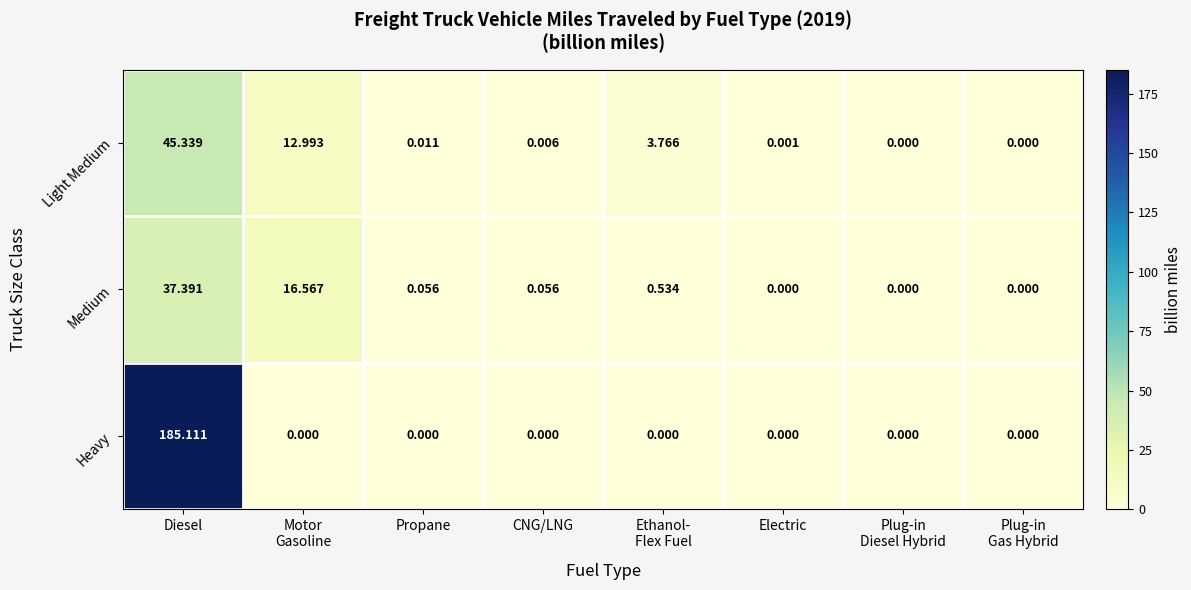

Which label corresponds to the largest value in the chart?

Diesel